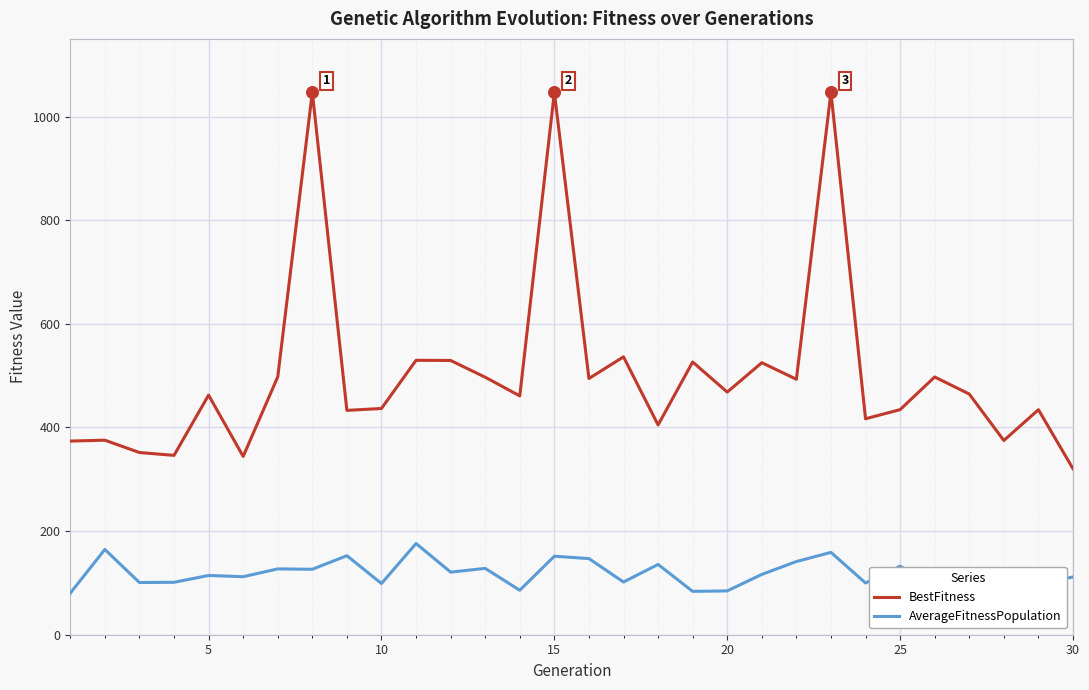

What are all the series names shown in the legend?

BestFitness, AverageFitnessPopulation